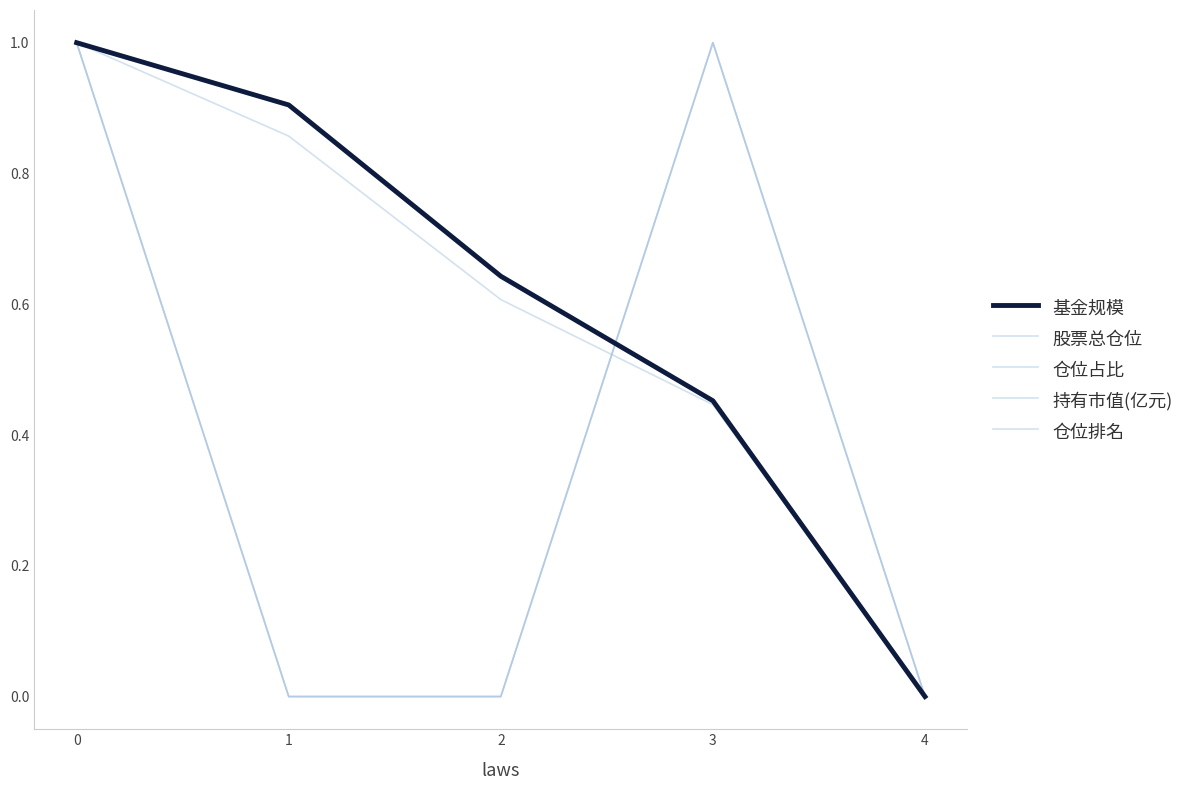

Reading left to right, what are all the values shown in this chart?

股票总仓位: 1.0	0.0	0.0	1.0	0.0
仓位占比: 1.0	0.0	0.0	1.0	0.0
持有市值(亿元): 1.0	0.9	0.6	0.4	0.0
仓位排名: 1.0	0.0	0.0	1.0	0.0
基金规模: 1.0	0.9	0.6	0.5	0.0